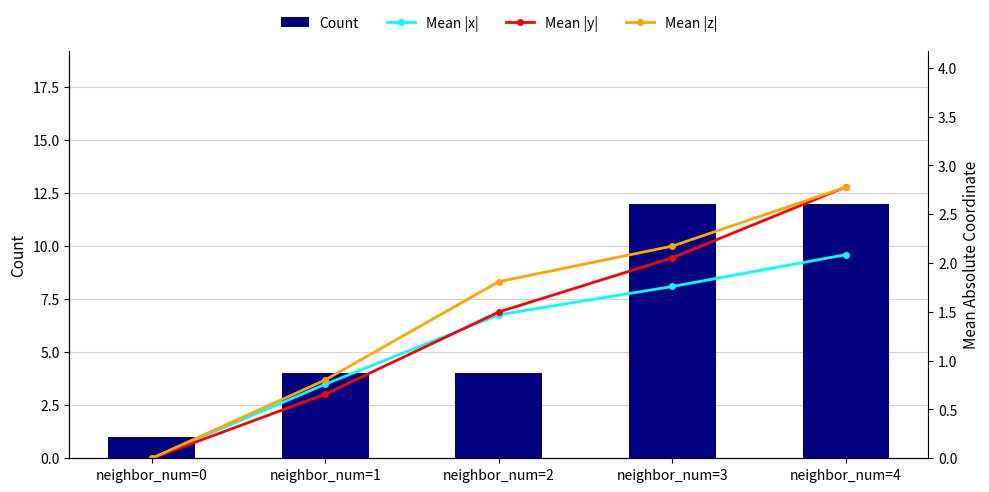

Reading left to right, list all the values displayed in this chart.

Count: neighbor_num=0=1.0	neighbor_num=1=4.0	neighbor_num=2=4.0	neighbor_num=3=12.0	neighbor_num=4=12.0
Mean |x|: neighbor_num=0=0.0	neighbor_num=1=0.8	neighbor_num=2=1.5	neighbor_num=3=1.8	neighbor_num=4=2.1
Mean |y|: neighbor_num=0=0.0	neighbor_num=1=0.7	neighbor_num=2=1.5	neighbor_num=3=2.1	neighbor_num=4=2.8
Mean |z|: neighbor_num=0=0.0	neighbor_num=1=0.8	neighbor_num=2=1.8	neighbor_num=3=2.2	neighbor_num=4=2.8